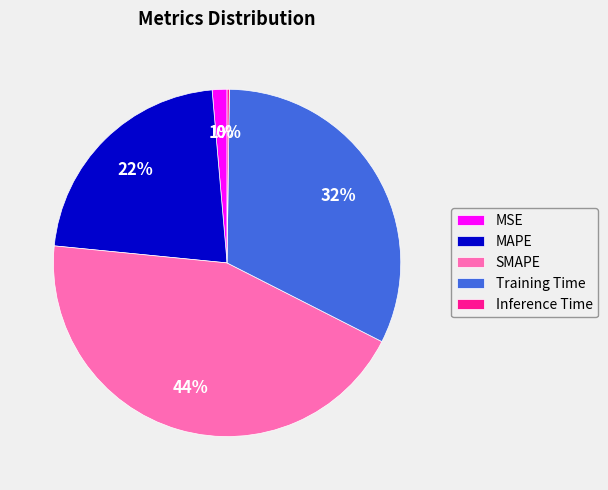

Combined, do SMAPE and MAPE account for over 50%?

Yes